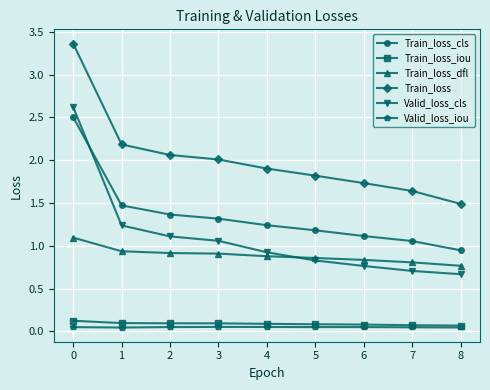

Which series has the largest total across all categories?

Train_loss